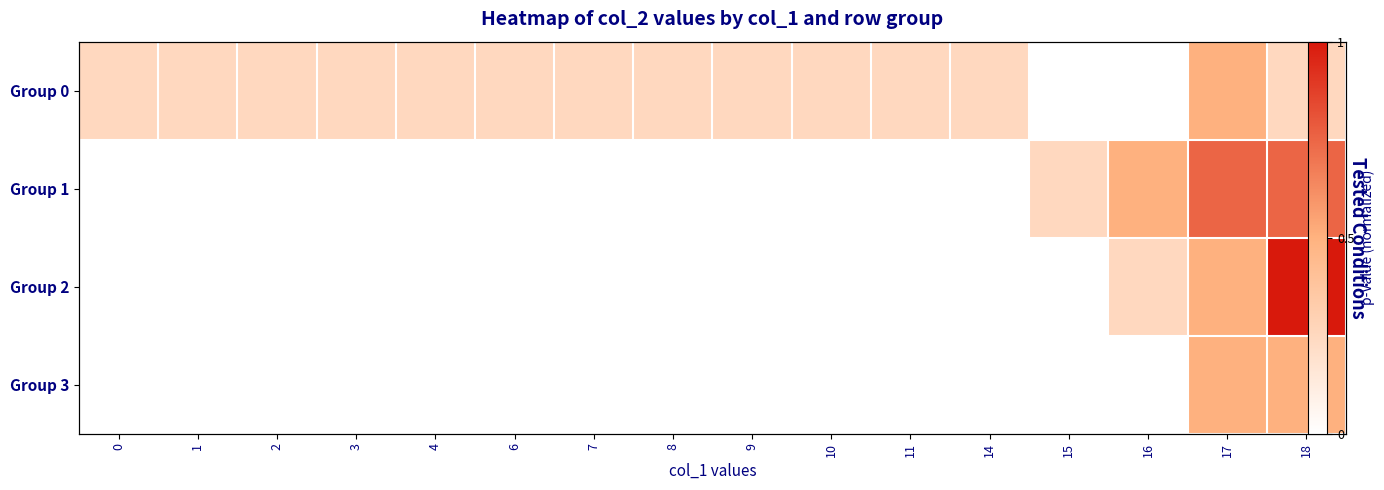

Which label corresponds to the largest value in the chart?

18